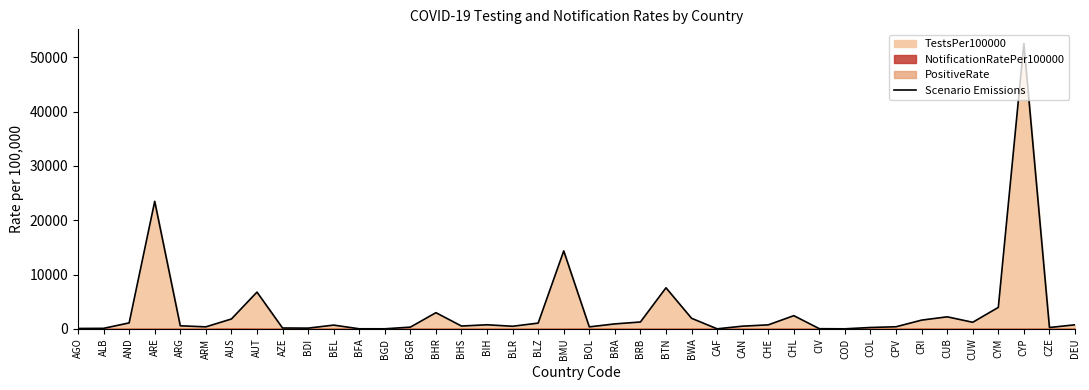

Rank the categories by value from lowest to highest.

CAF, COD, BGD, BFA, CIV, AGO, ALB, BDI, AZE, CZE, COL, BGR, BOL, ARM, CPV, BLR, CAN, BHS, ARG, BEL, CHE, DEU, BIH, BRA, BLZ, AND, CUW, BRB, CRI, AUS, BWA, CUB, CHL, BHR, CYM, AUT, BTN, BMU, ARE, CYP